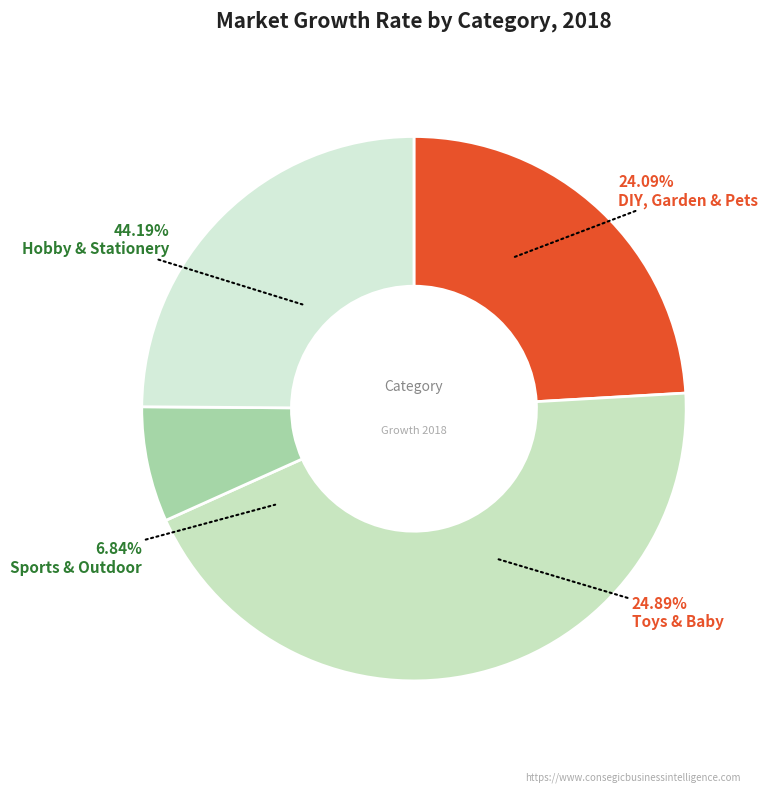

True or false: Hobby & Stationery accounts for 51% of the total.

False